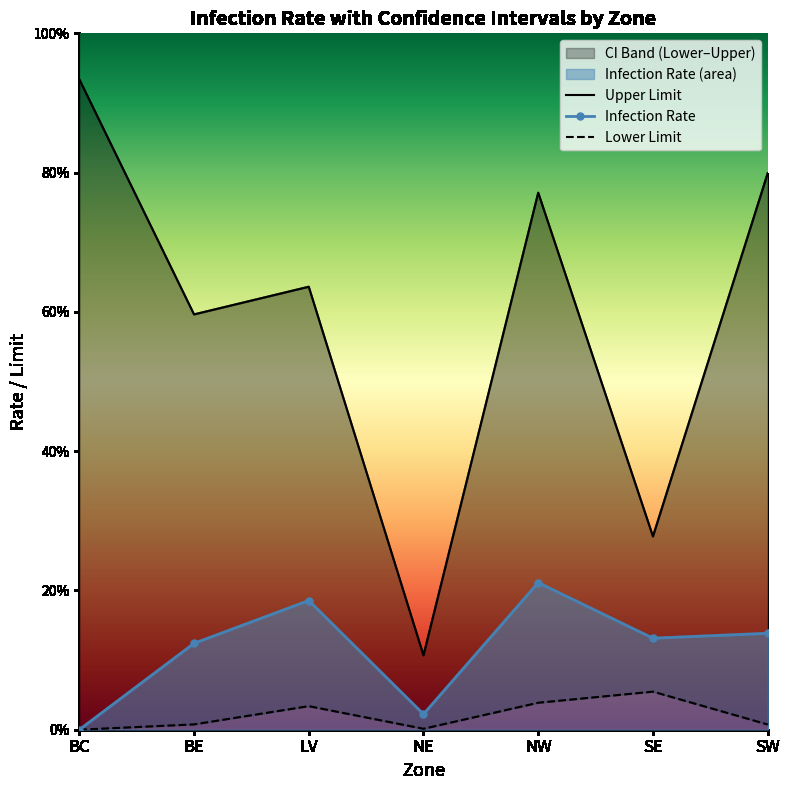

Which series has the largest total across all categories?

Upper Limit